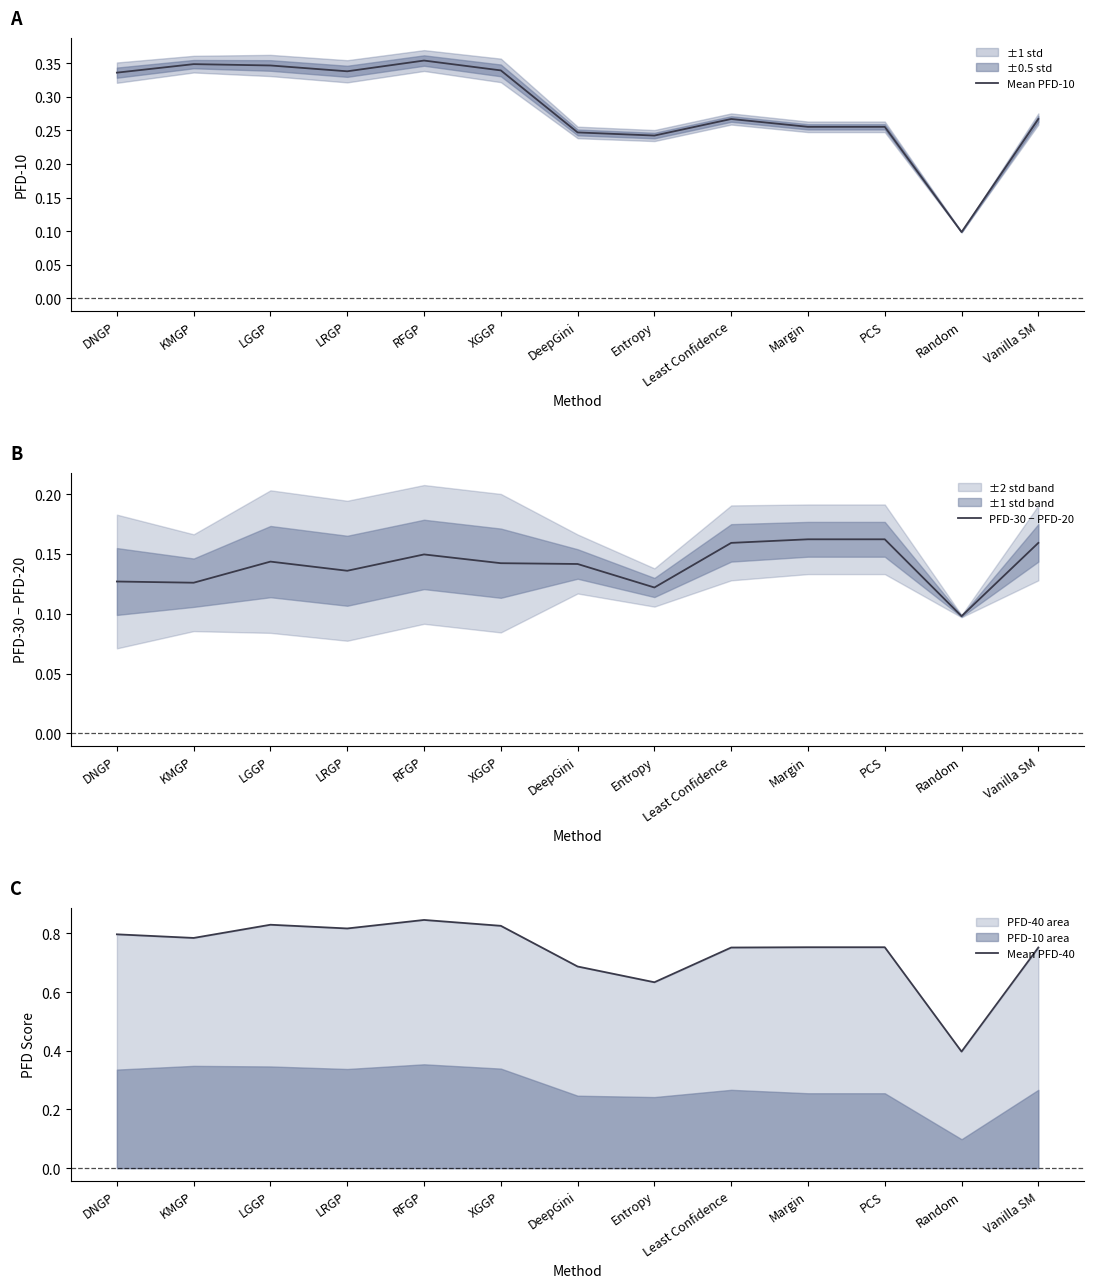

What is the approximate value of PFD-30 − PFD-20 at LGGP?

0.1